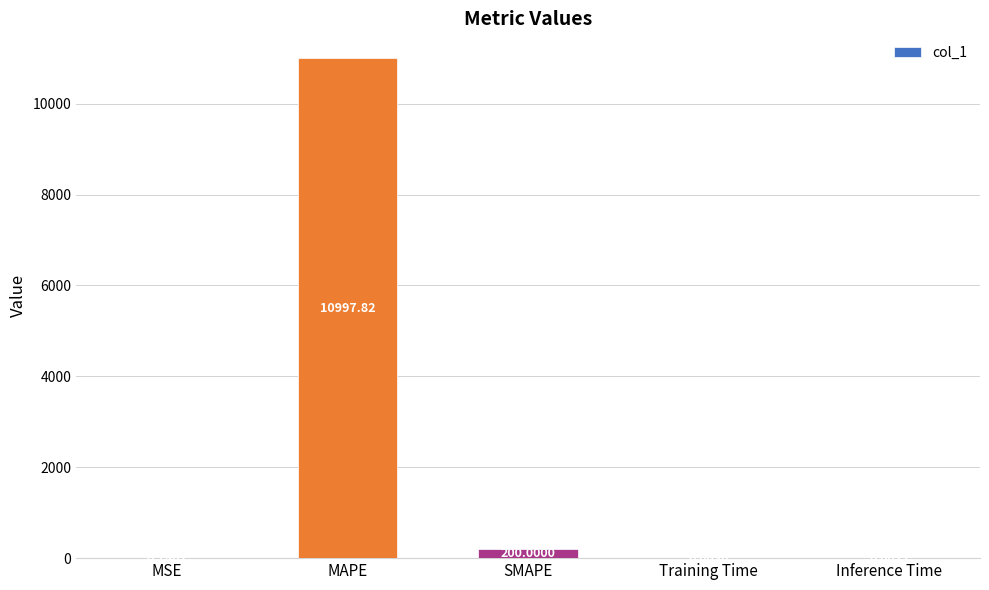

Between SMAPE and MSE, which is larger?

SMAPE